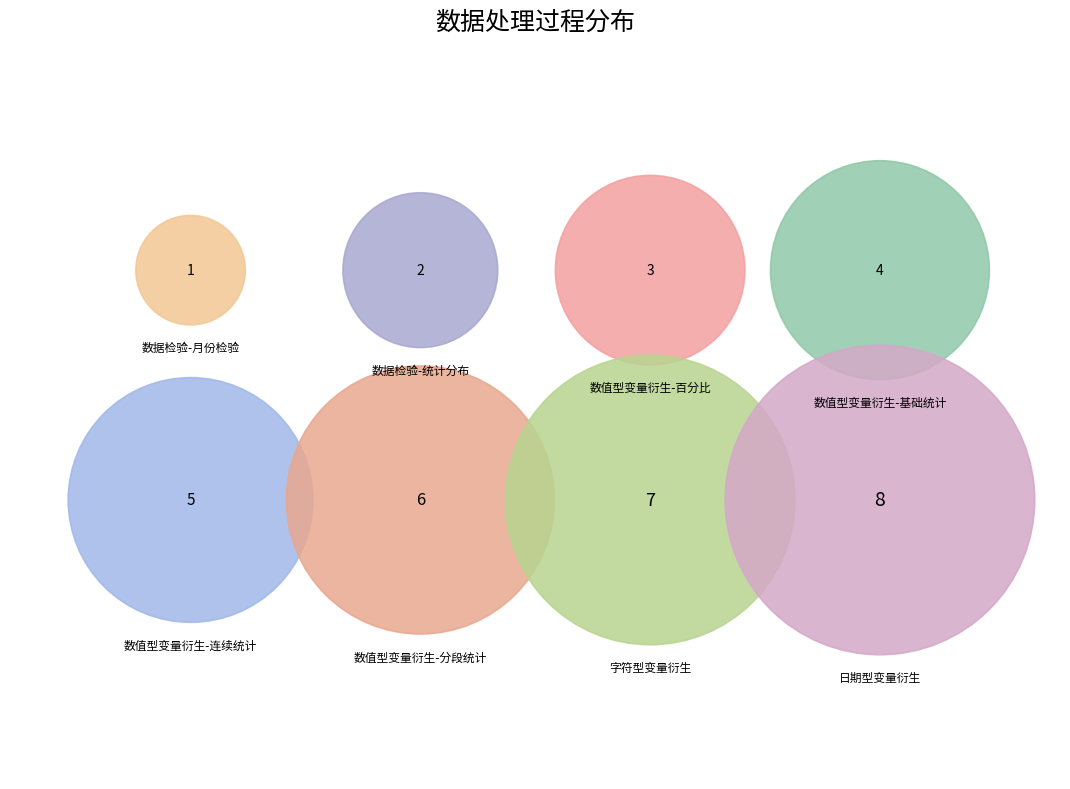

Is it true that 数值型变量衍生-基础统计 is 11% of the pie?

True